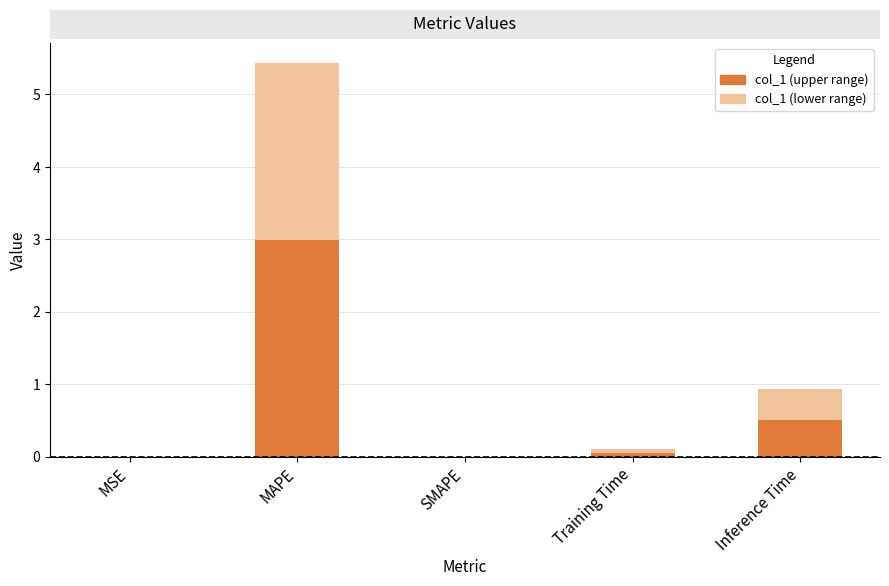

The value of col_1 (light) at MSE is 0.0. True or false?

True